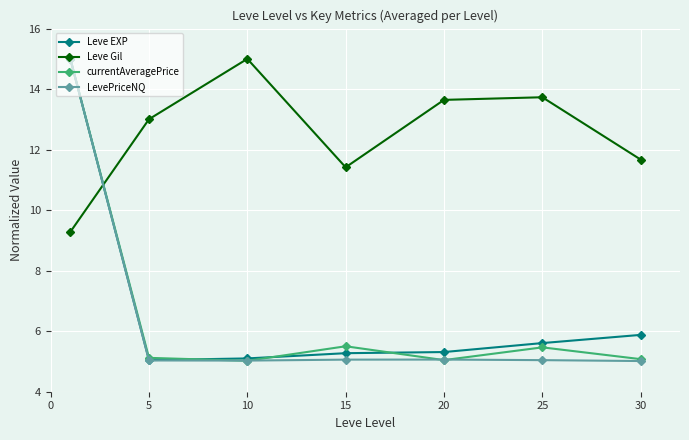

What is the difference between the maximum and minimum values in the currentAveragePrice series?

10.0